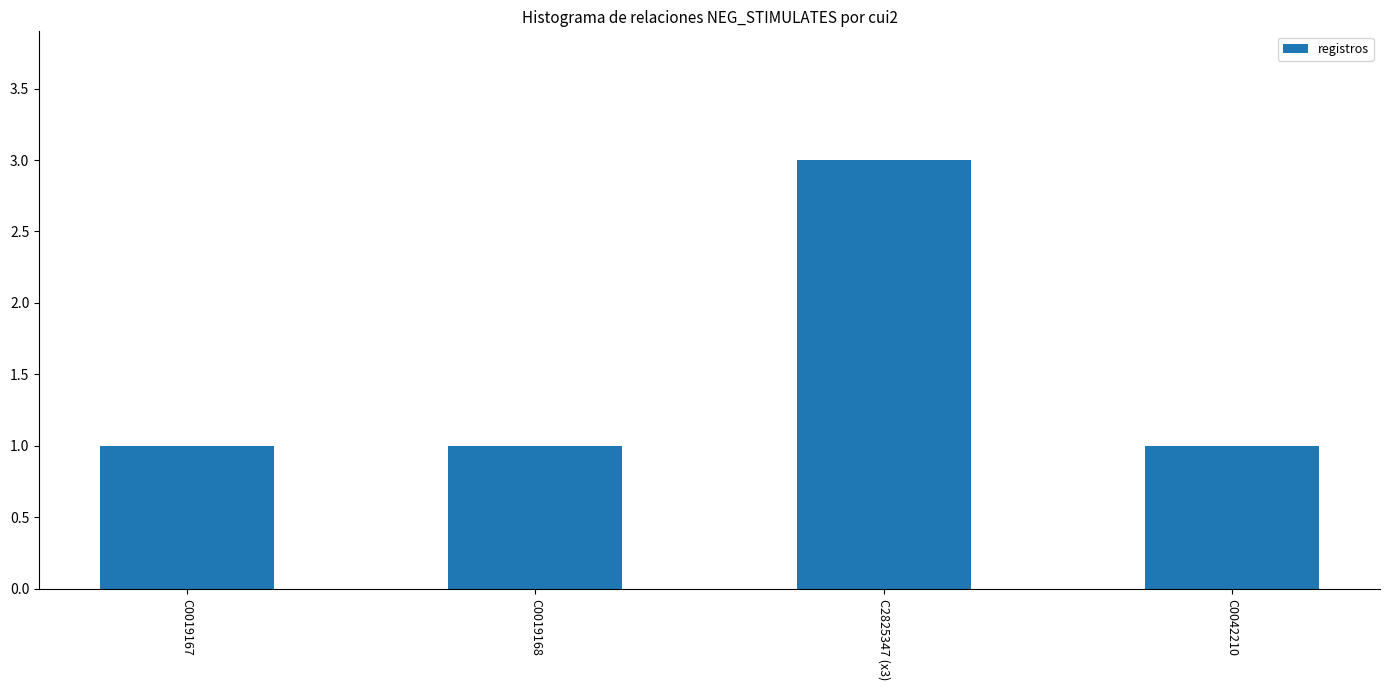

The value at C0019167 is 1. True or false?

True